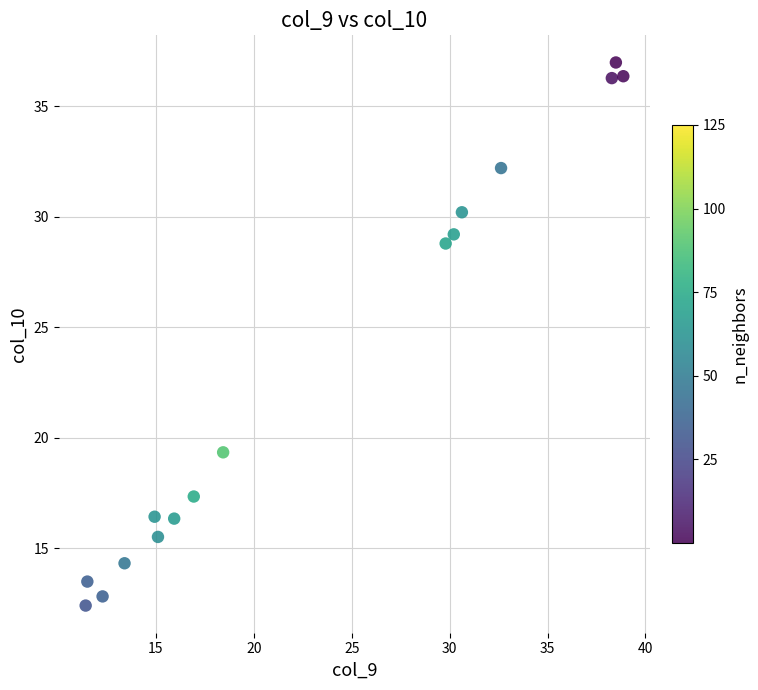

What is the range of X values (max minus min)?

27.5